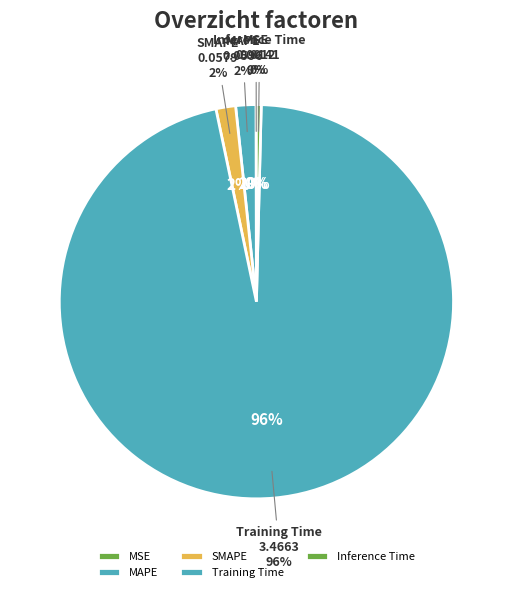

How many segments does this pie chart have?

5